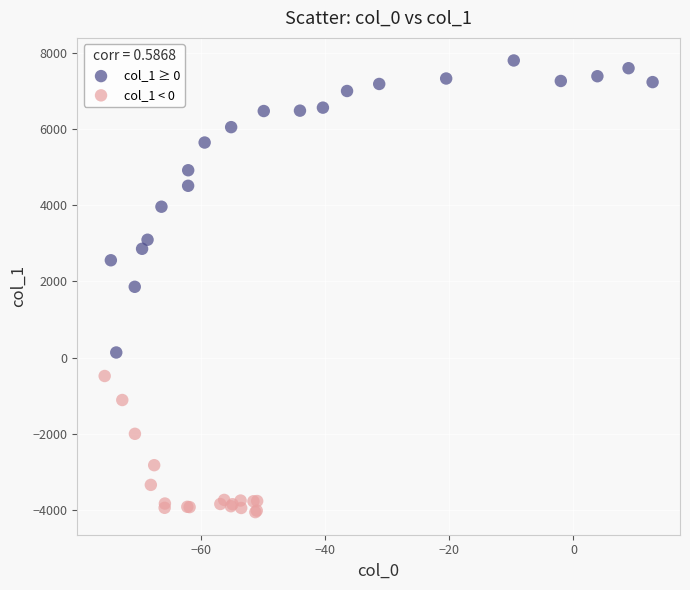

Which series contains the lowest Y value?

col_1 < 0